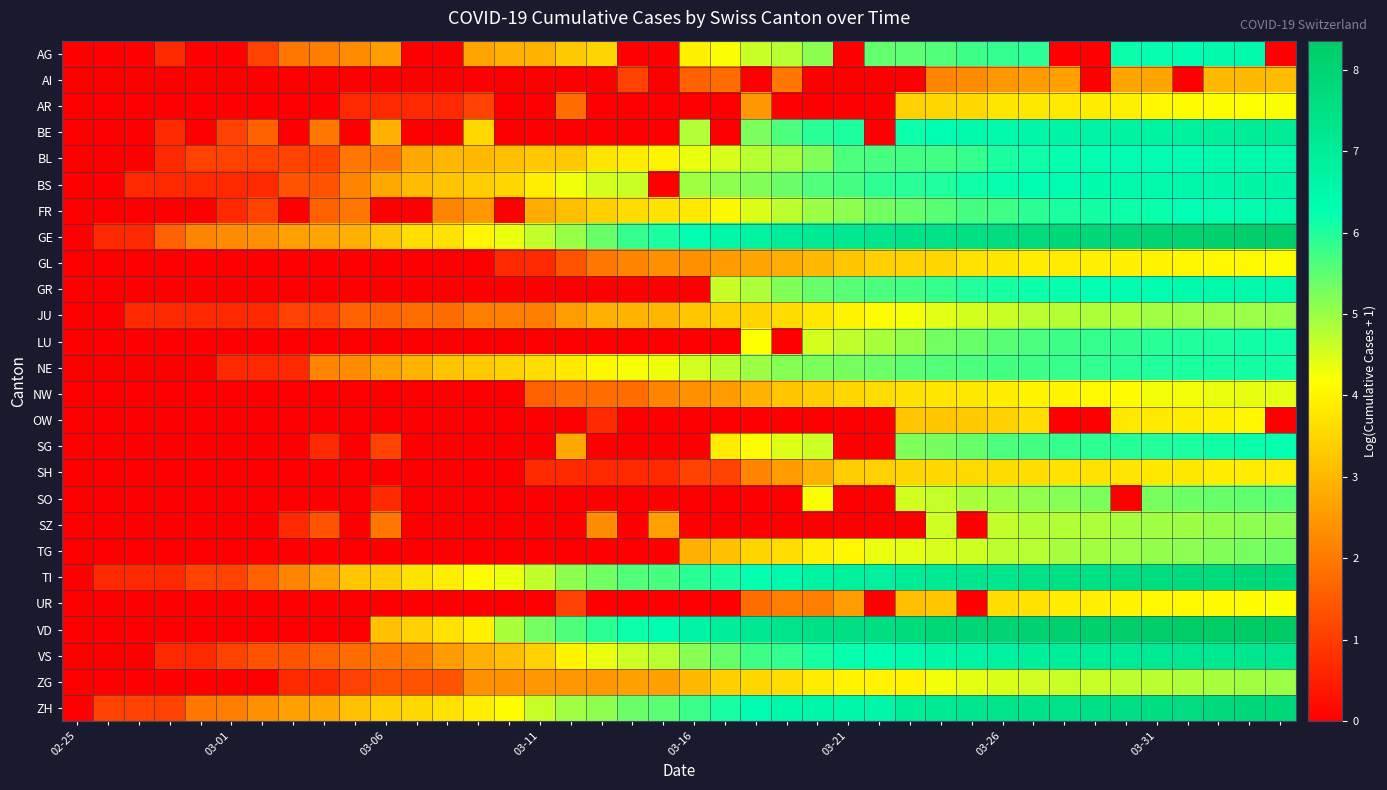

Count the number of categories in the chart.

40